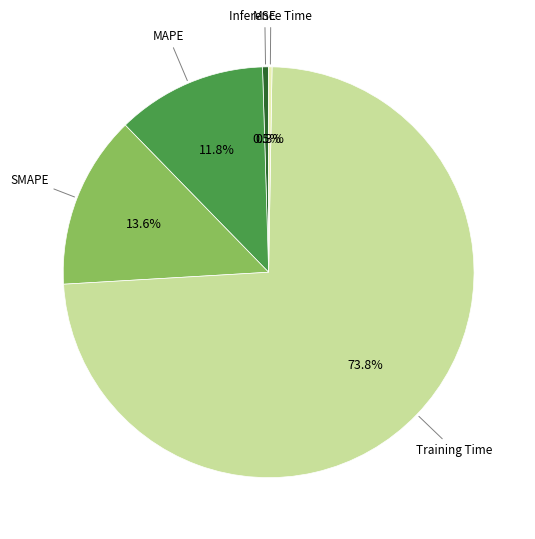

Is there any slice that represents more than half of the pie?

Yes